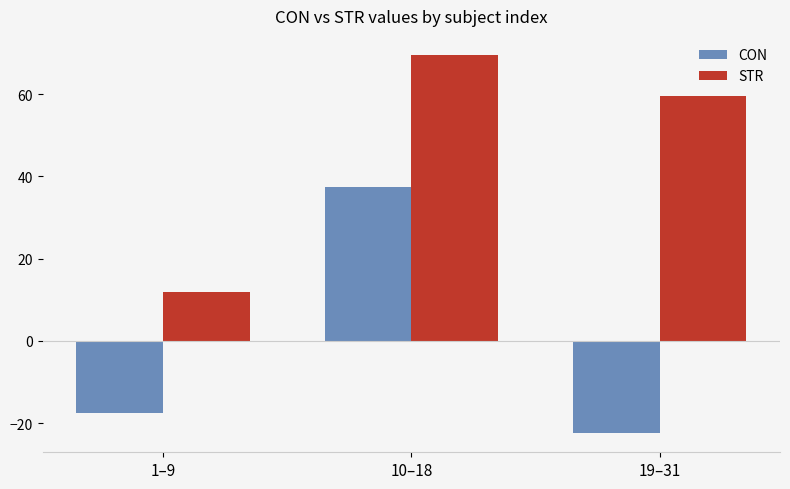

Is it true that STR equals 69.6 at 10–18?

True